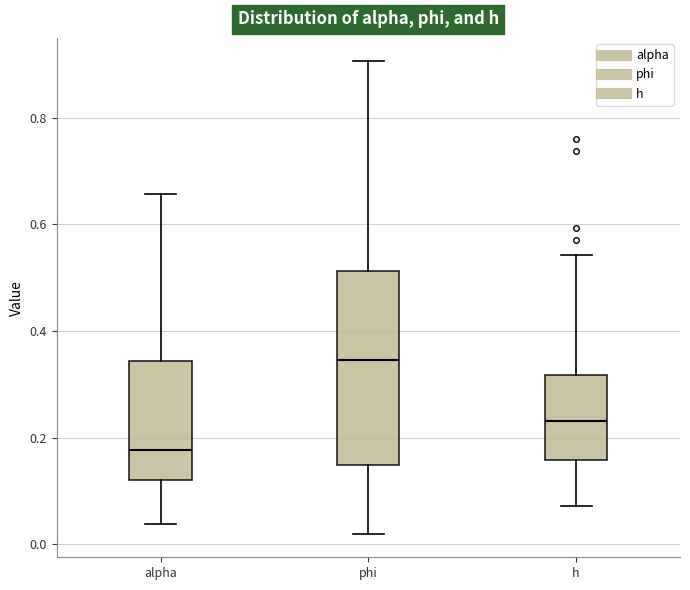

Which box's median line is the lowest?

alpha